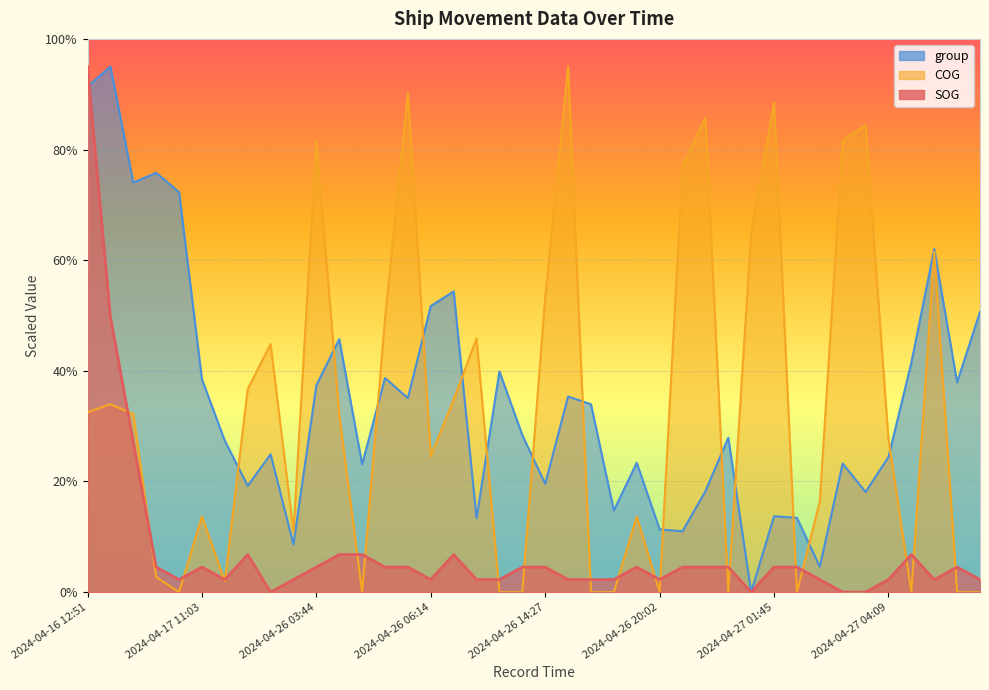

What position from the right is 2024-04-26 02:32?

31